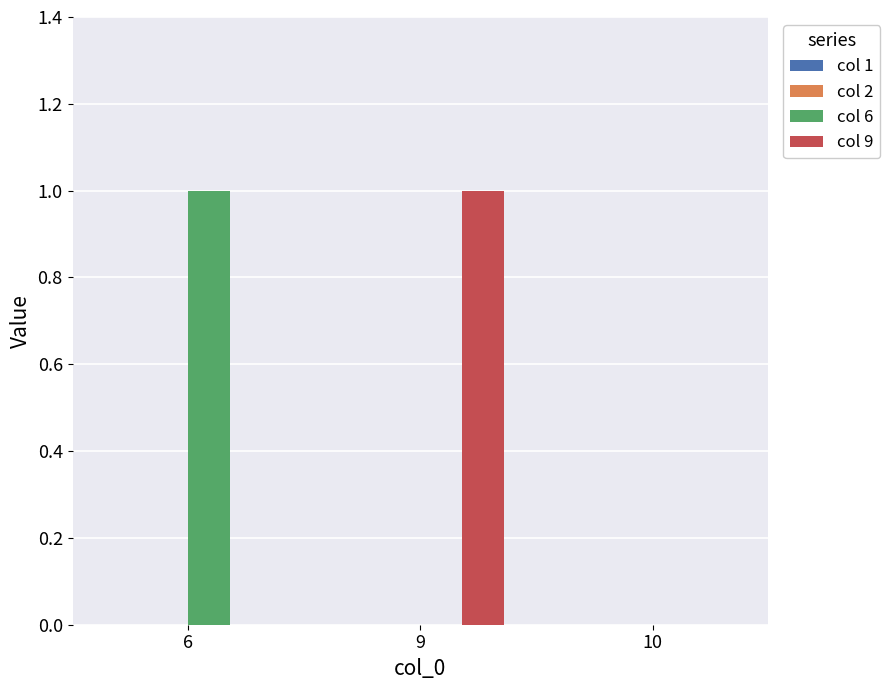

Reading left to right, extract all data points from this chart.

col 6: 6=1	9=0	10=0
col 9: 6=0	9=1	10=0